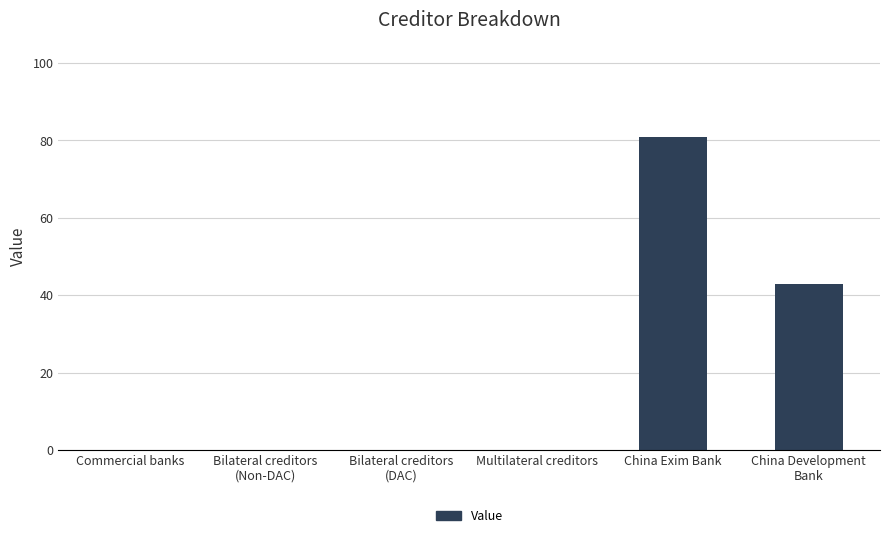

Read the value at China Development
Bank, to the nearest 10.

40